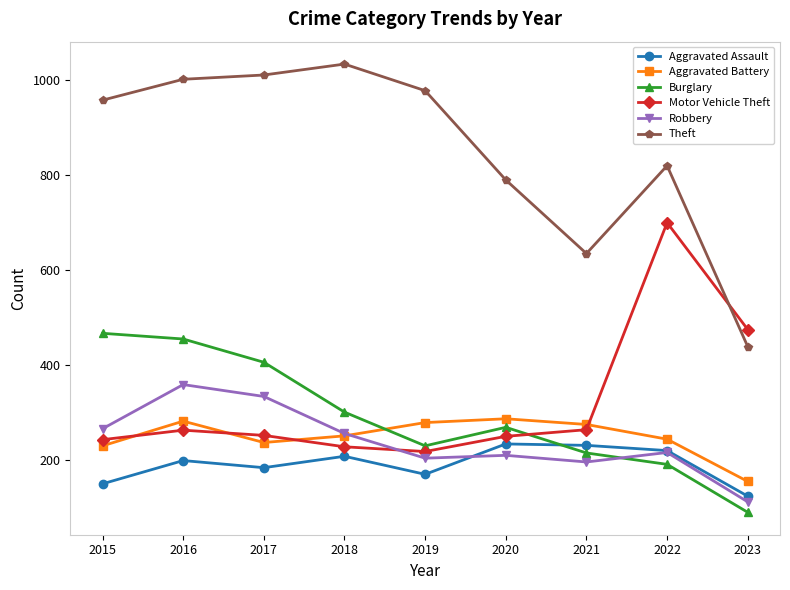

What is the value of the Motor Vehicle Theft point at the 1st from the left?

243